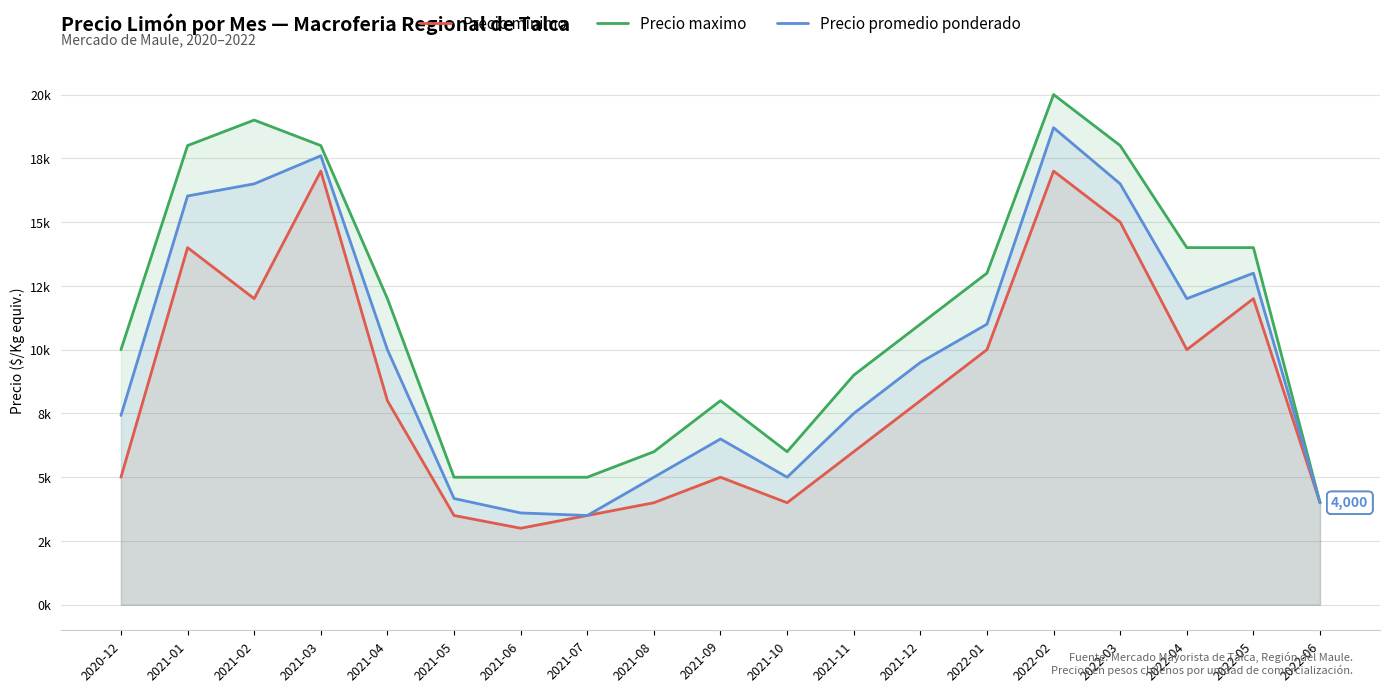

At 2021-08, list the series in order from smallest to largest.

Precio minimo, Precio promedio ponderado, Precio maximo